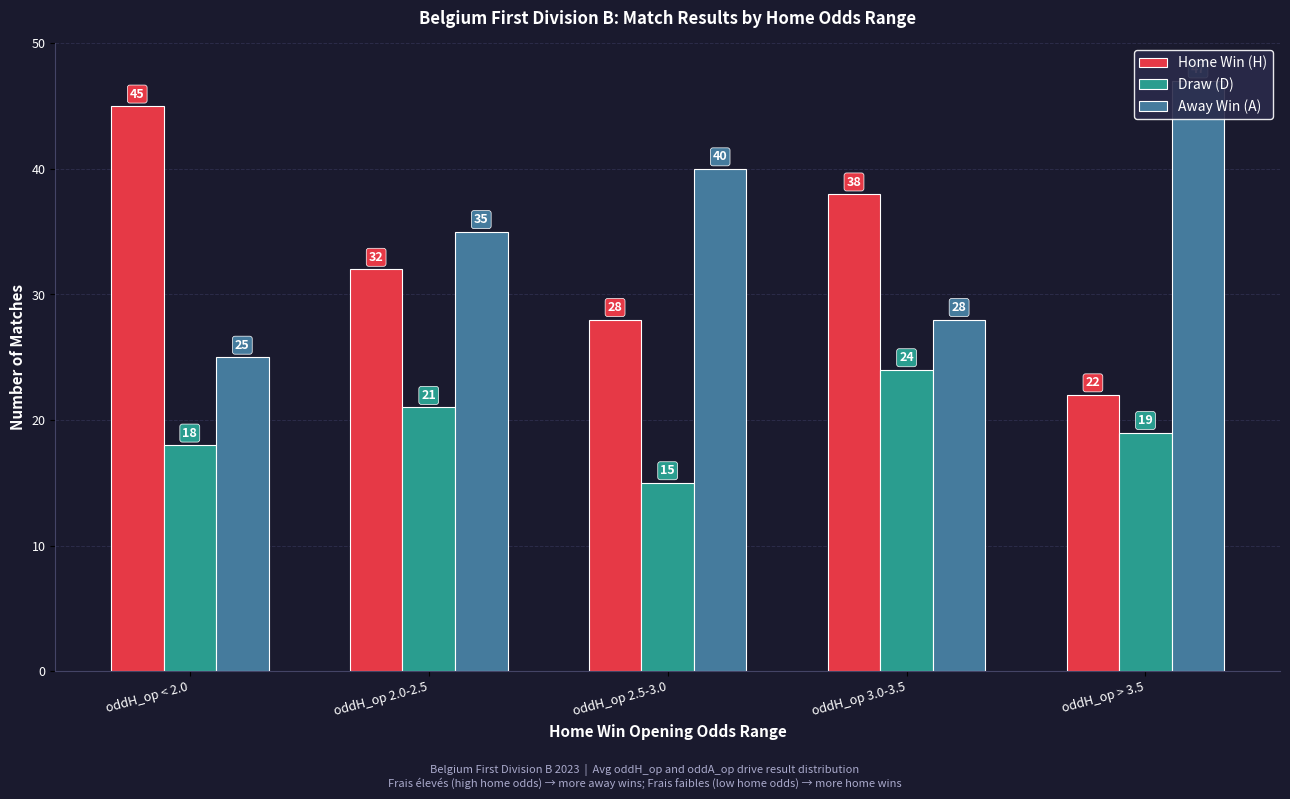

The value of Away Win (A) at oddH_op 2.0-2.5 is 35. True or false?

True